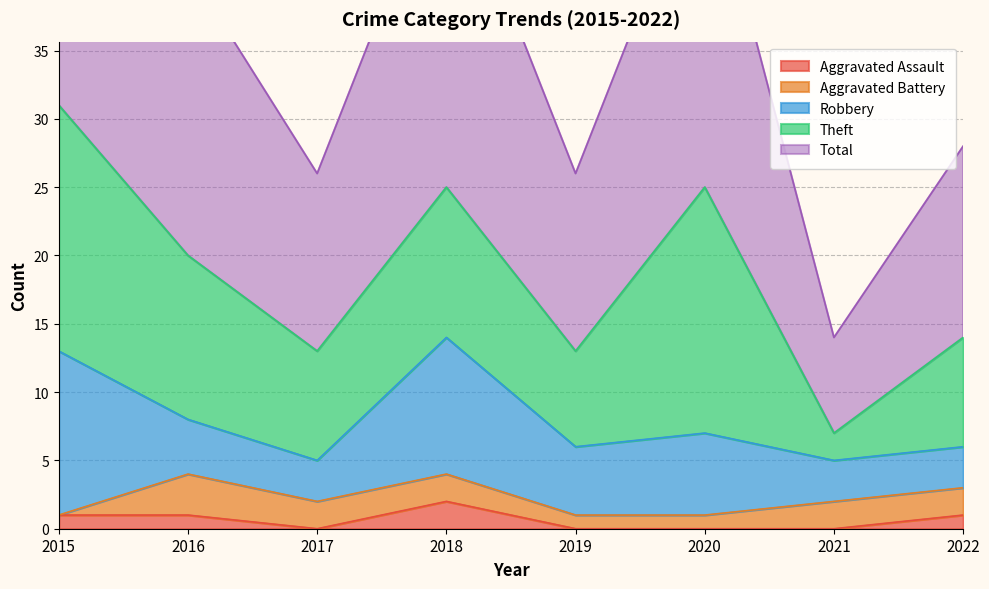

Reading left to right, what are all the values shown in this chart?

Aggravated Assault: 2015=1	2016=1	2017=0	2018=2	2019=0	2020=0	2021=0	2022=1
Aggravated Battery: 2015=0	2016=3	2017=2	2018=2	2019=1	2020=1	2021=2	2022=2
Robbery: 2015=12	2016=4	2017=3	2018=10	2019=5	2020=6	2021=3	2022=3
Theft: 2015=18	2016=12	2017=8	2018=11	2019=7	2020=18	2021=2	2022=8
Total: 2015=31	2016=21	2017=13	2018=25	2019=13	2020=25	2021=7	2022=14